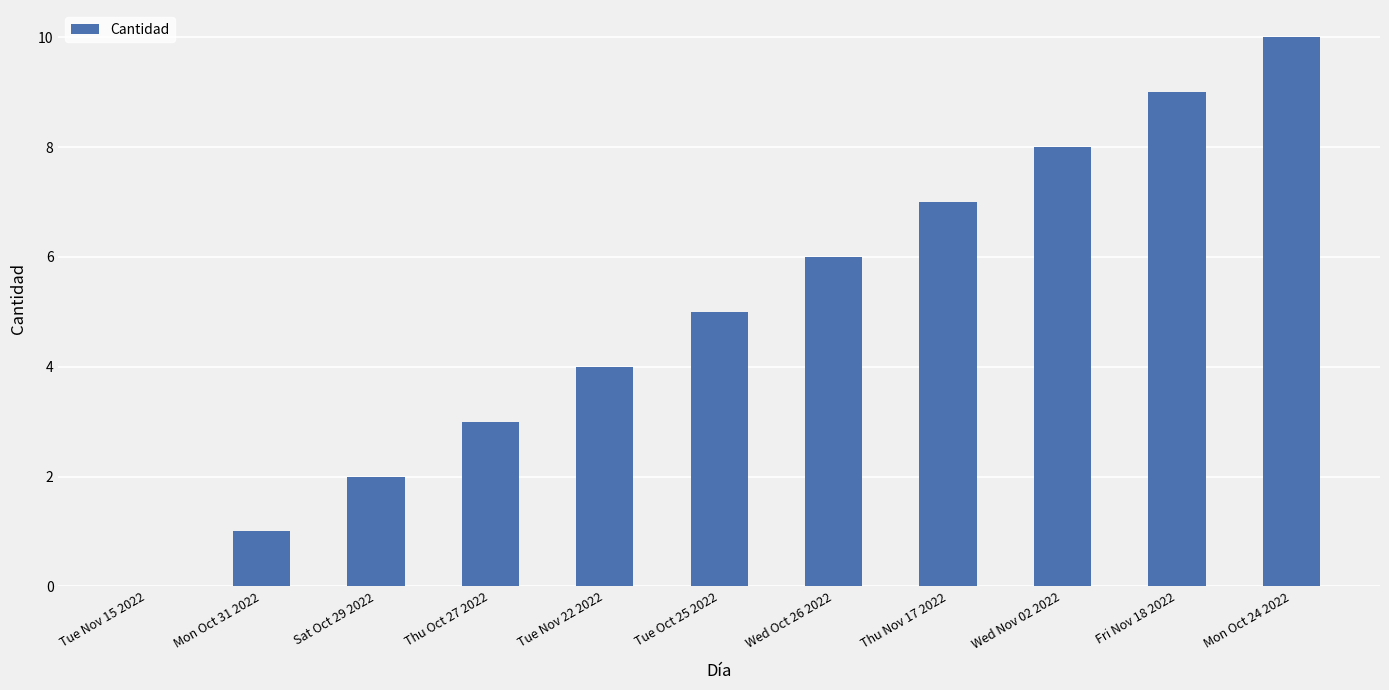

What is the maximum value shown in the chart?

10